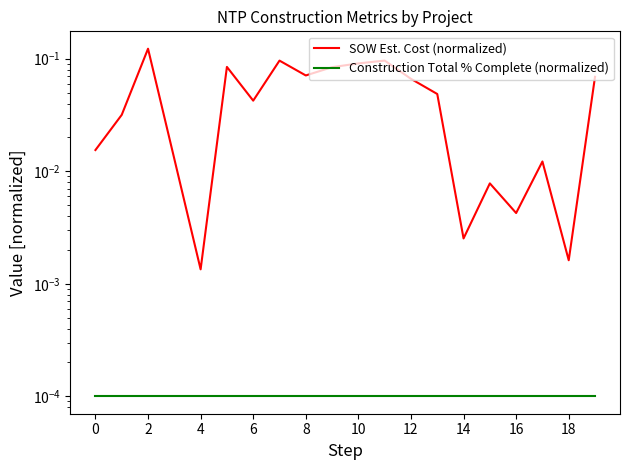

What is the sum of all SOW Est. Cost (normalized) values?

1.0